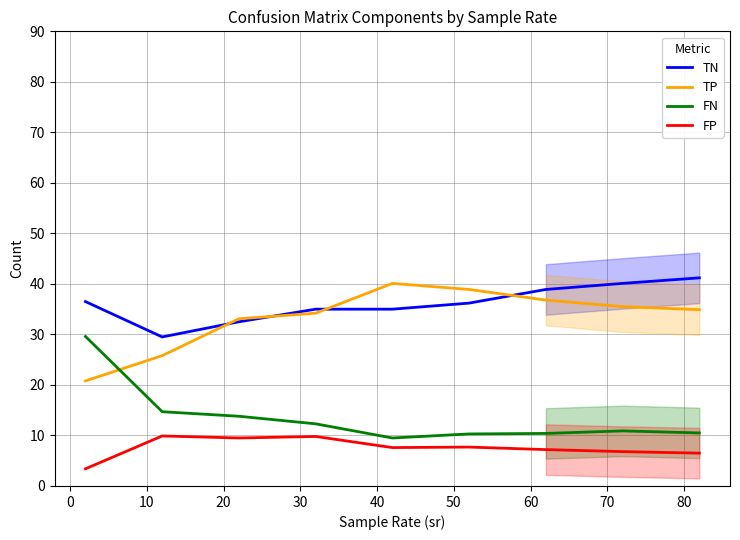

Which series has the largest total across all categories?

TN